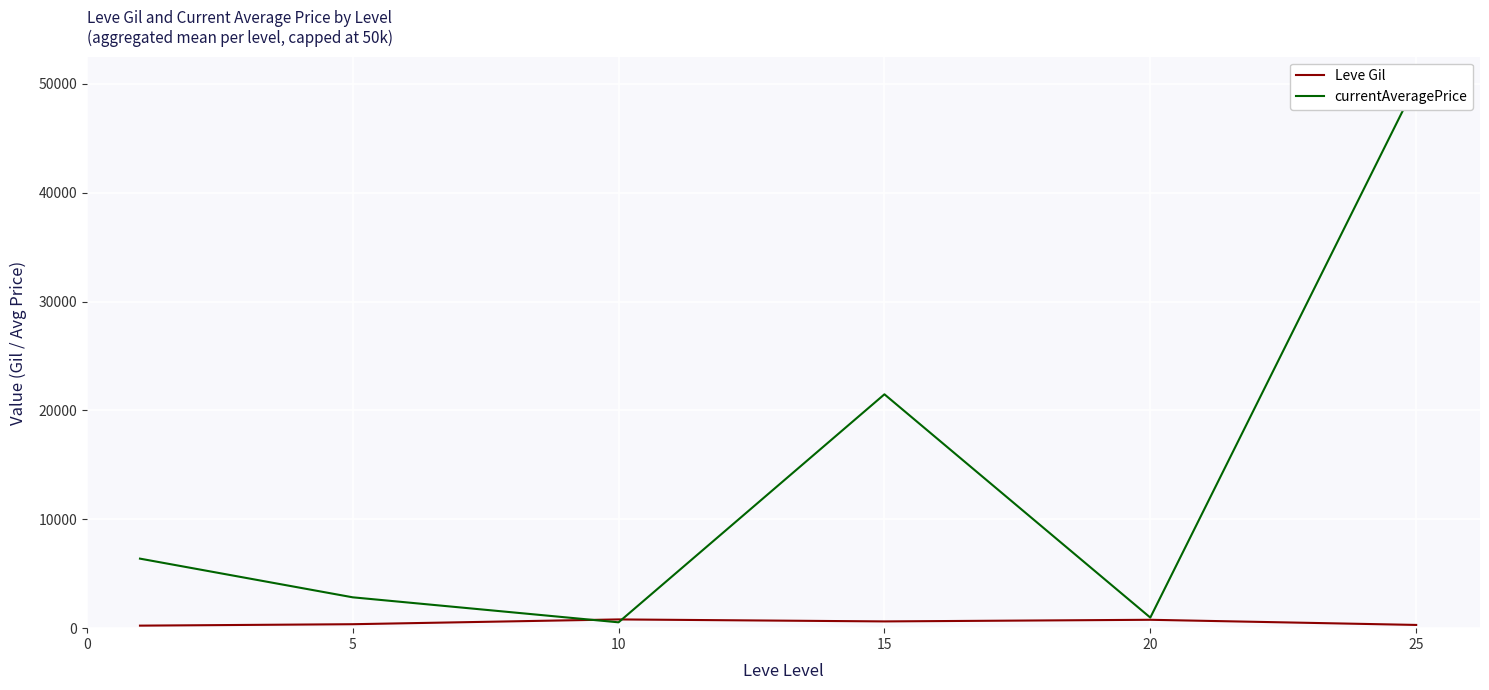

At which category is the sum across all series the highest?

25